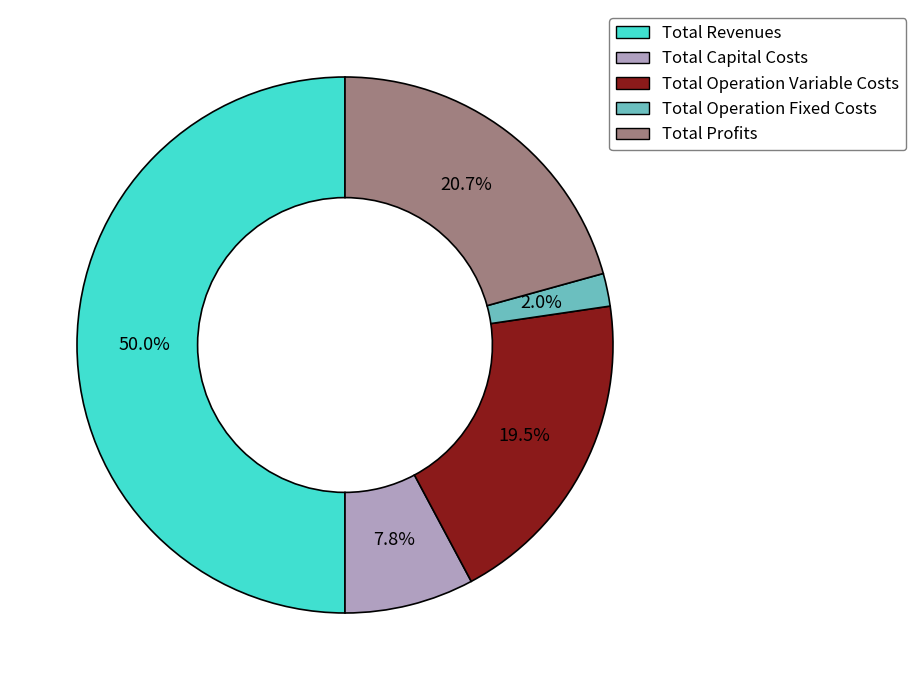

Count the number of slices in the pie.

5